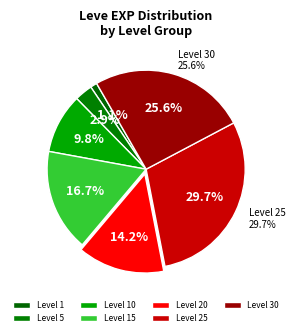

Combined, do 25 and 15 account for over 50%?

No